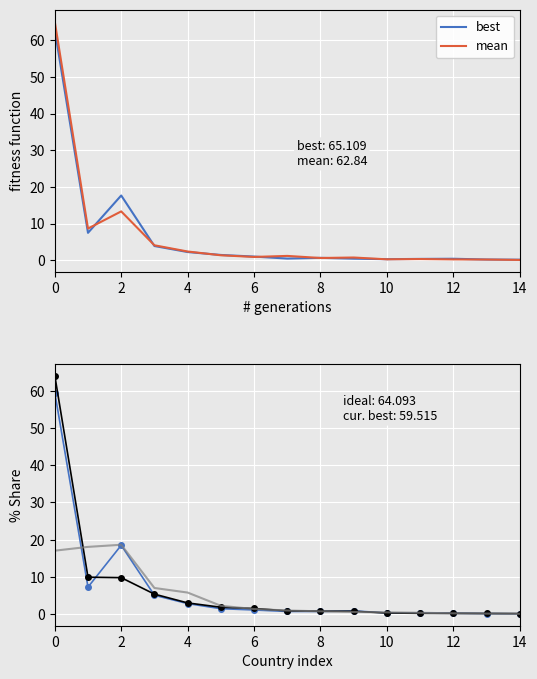

Is this an area chart (filled region under the line)?

No